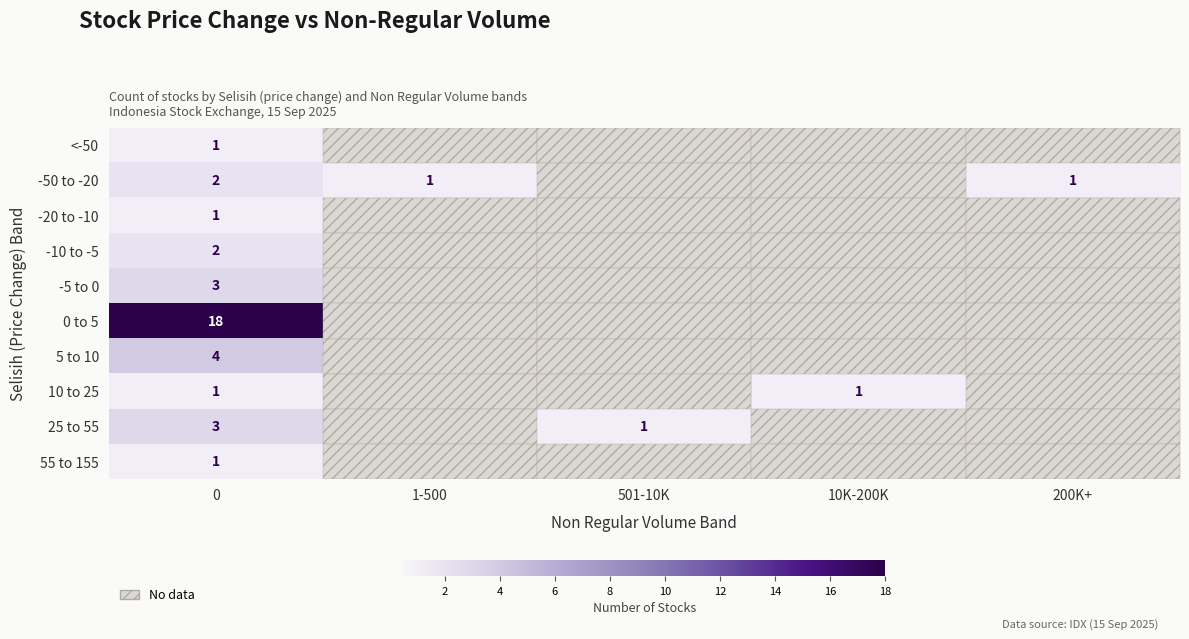

Which label corresponds to the smallest value in the chart?

1-500